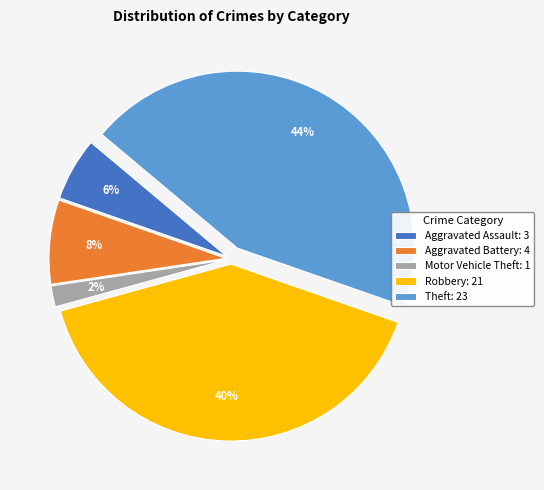

Approximately how many times larger is the value at Aggravated Battery: 4 compared to Motor Vehicle Theft: 1?

4.0